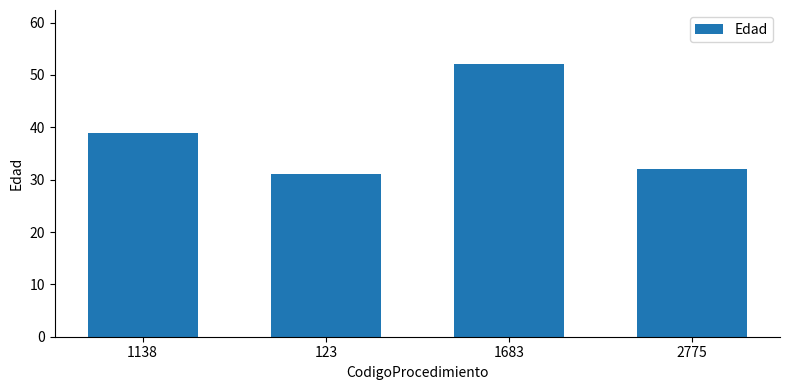

List the labels in order of value, smallest first.

123, 2775, 1138, 1683